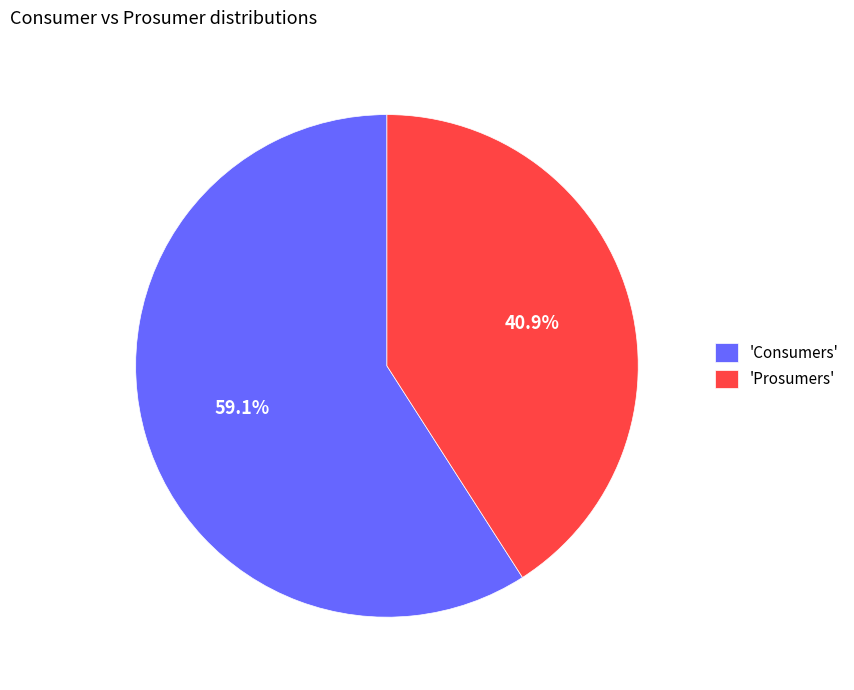

Rank the categories by value from lowest to highest.

'Prosumers', 'Consumers'